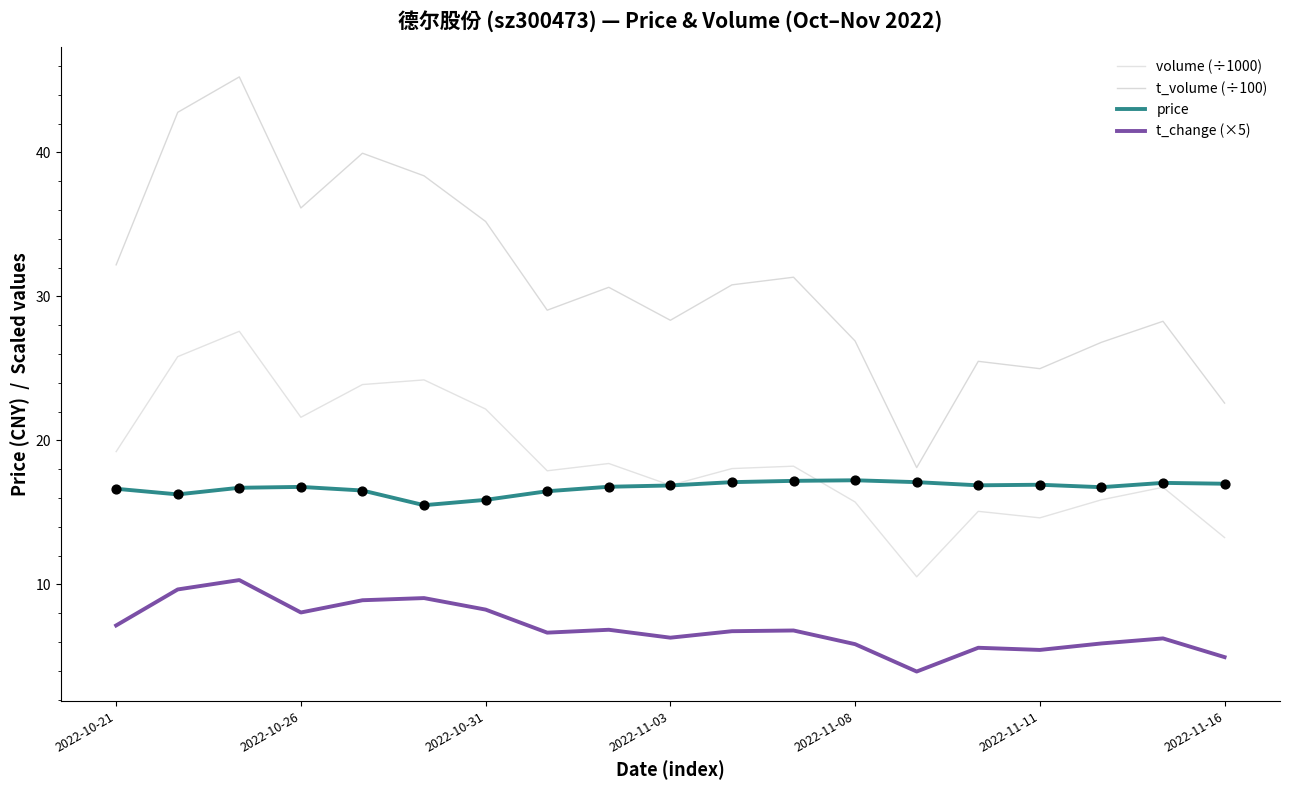

What are all the series names shown in the legend?

volume (÷1000), t_volume (÷100), price, t_change (×5)